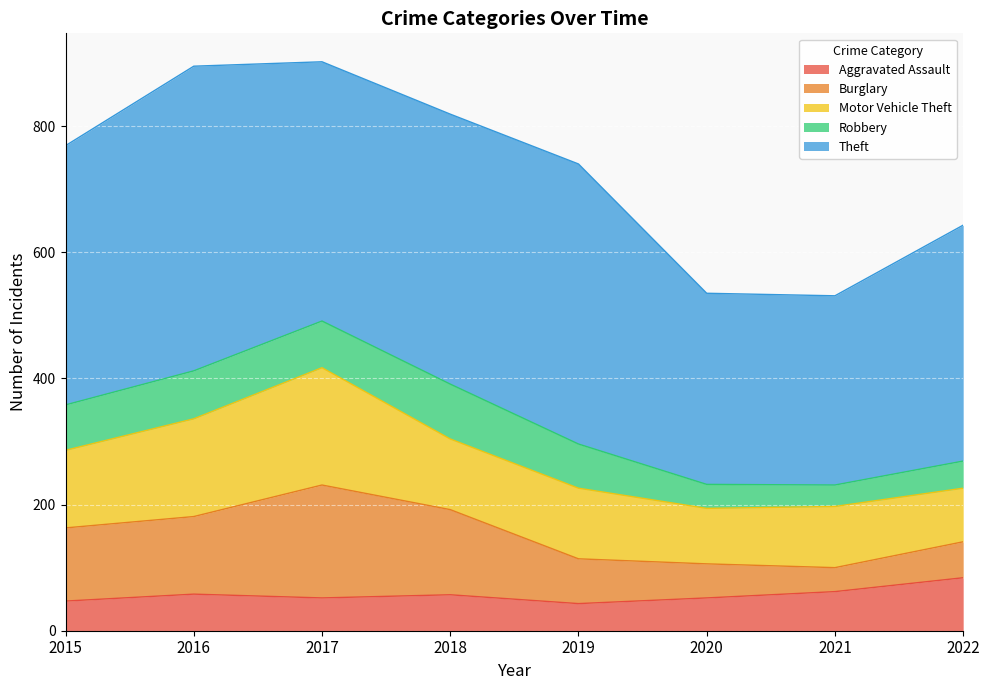

Rank the series at 2015 from lowest to highest value.

Aggravated Assault, Robbery, Burglary, Motor Vehicle Theft, Theft